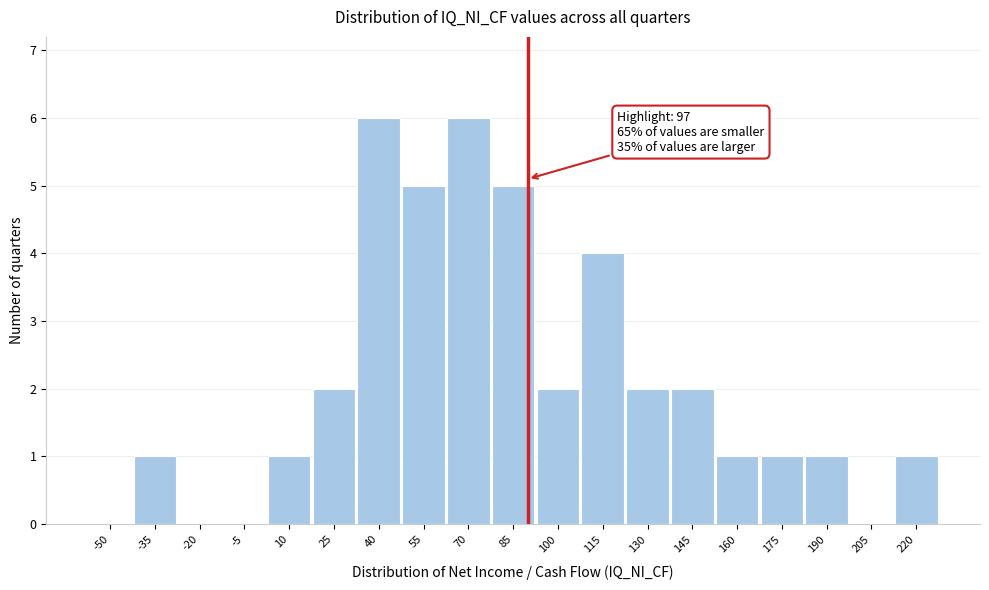

Reading left to right, what are all the values shown in this chart?

-50=0	-35=1	-20=0	-5=0	10=1	25=2	40=6	55=5	70=6	85=5	100=2	115=4	130=2	145=2	160=1	175=1	190=1	205=0	220=1